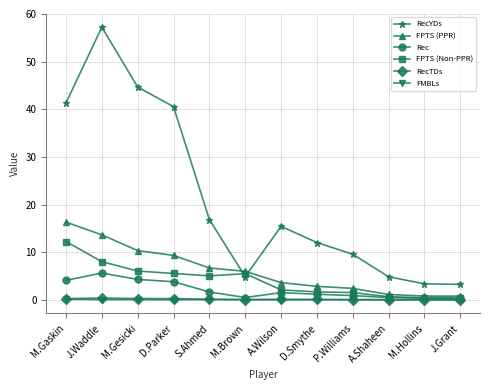

What is the greatest value displayed?

57.2